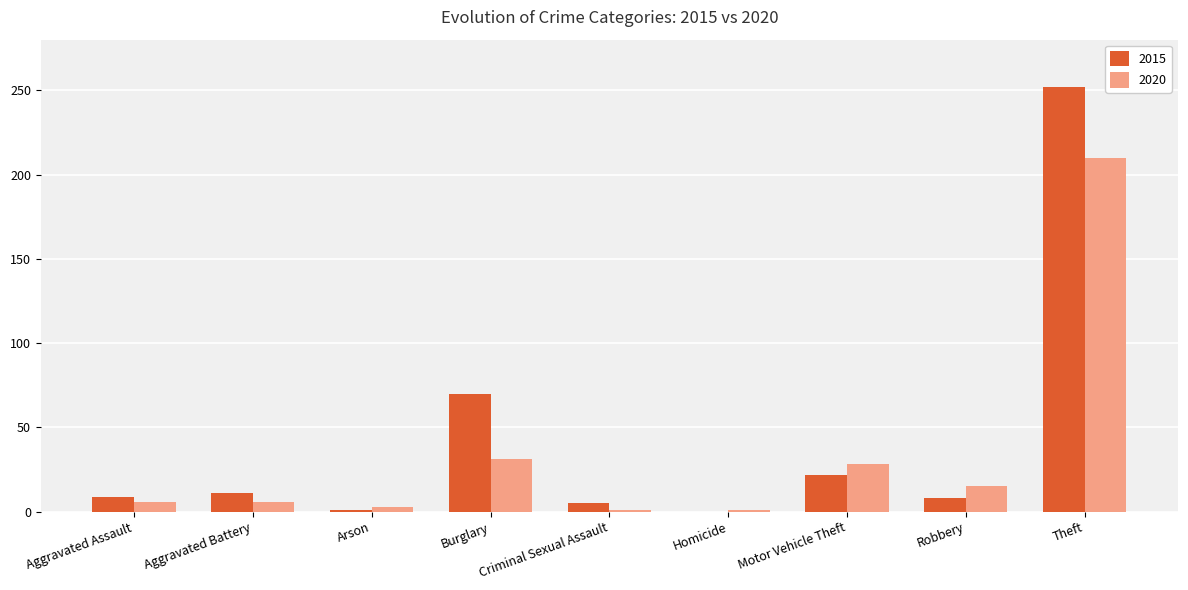

What is the spread (max minus min) of values at Homicide?

1